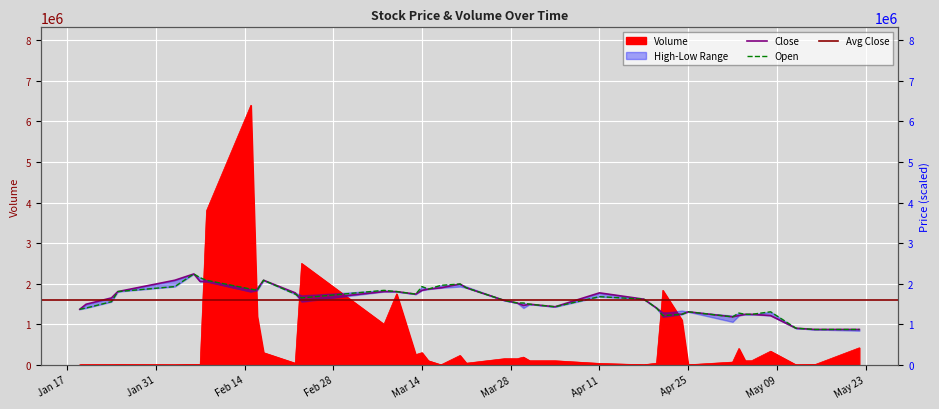

List the labels in order of High value, largest first.

2017-02-06, 2017-02-03, 2017-02-17, 2017-02-07, 2017-02-08, 2017-03-20, 2017-03-17, 2017-03-21, 2017-02-16, 2017-03-15, 2017-03-14, 2017-01-25, 2017-02-15, 2017-03-08, 2017-03-10, 2017-02-22, 2017-04-11, 2017-03-13, 2017-01-24, 2017-04-18, 2017-02-23, 2017-03-27, 2017-03-29, 2017-01-20, 2017-03-31, 2017-03-30, 2017-04-04, 2017-04-20, 2017-01-19, 2017-04-25, 2017-04-21, 2017-04-24, 2017-05-04, 2017-05-05, 2017-05-03, 2017-05-08, 2017-05-02, 2017-05-12, 2017-05-15, 2017-05-22